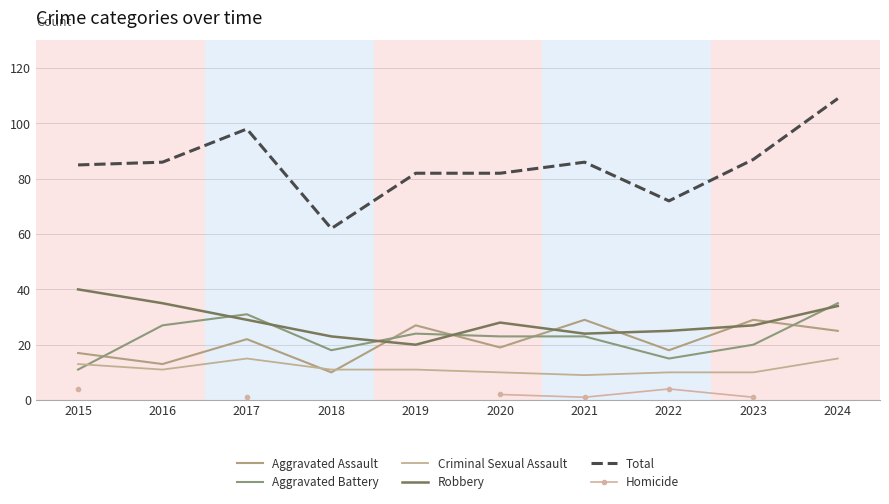

At which category does the chart reach its minimum across all series?

2017